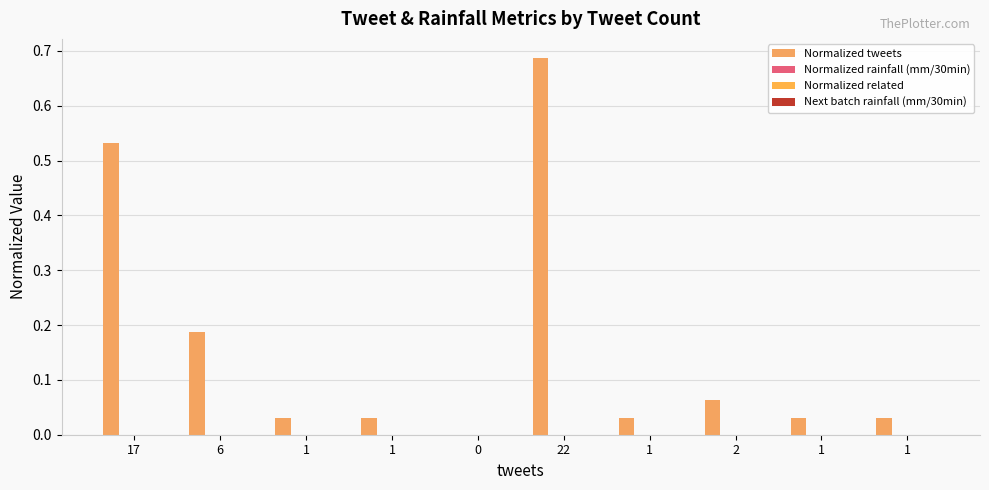

Are the bars grouped side by side (vs. stacked)?

No